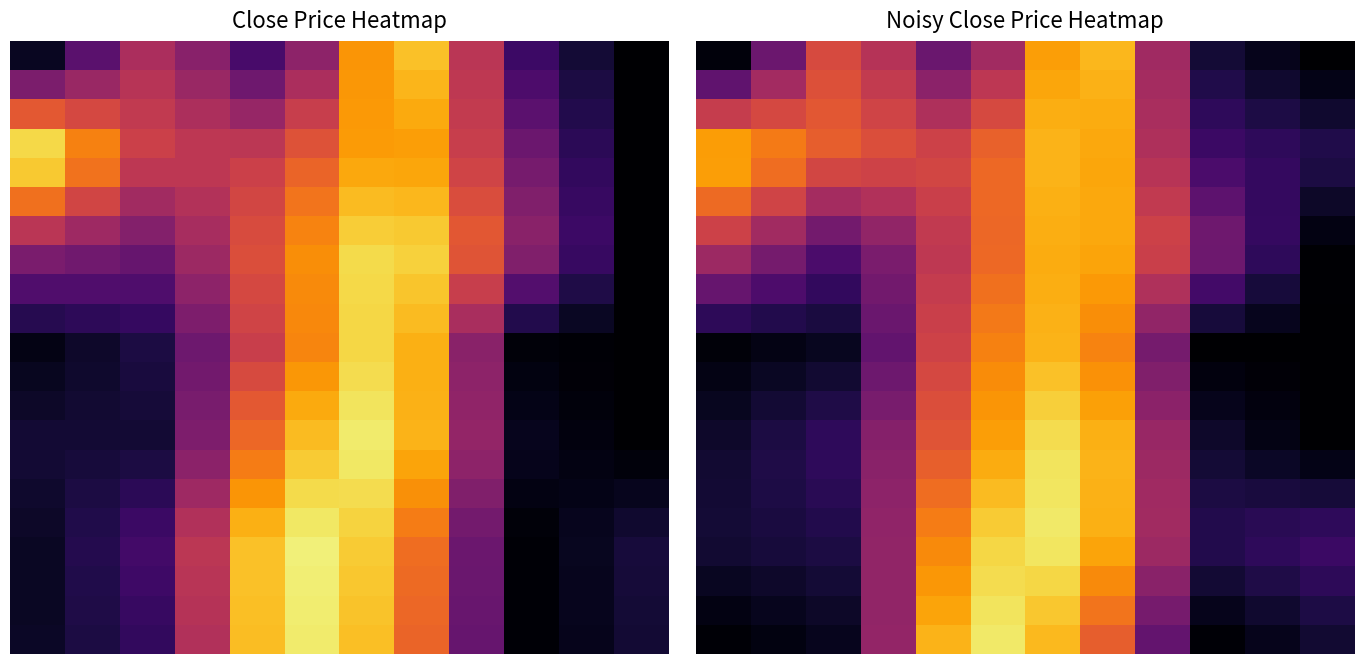

Which series has the widest spread of values?

20.0